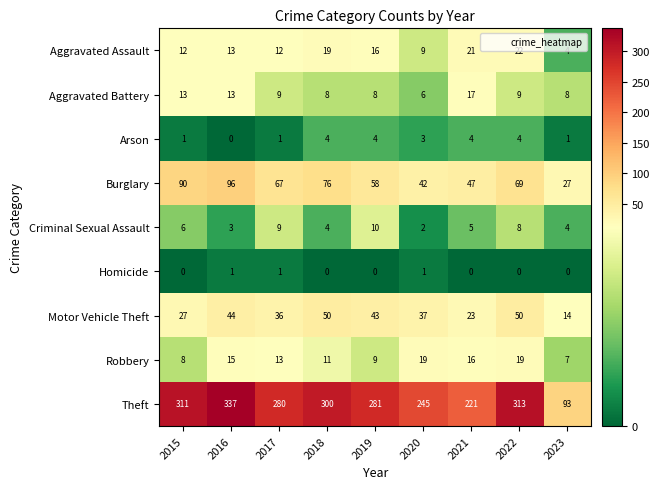

Which series has the largest range (max minus min)?

Theft